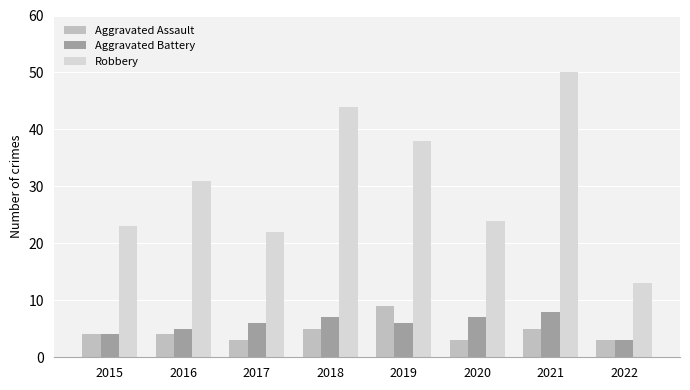

At how many categories does at least one series exceed 28?

4